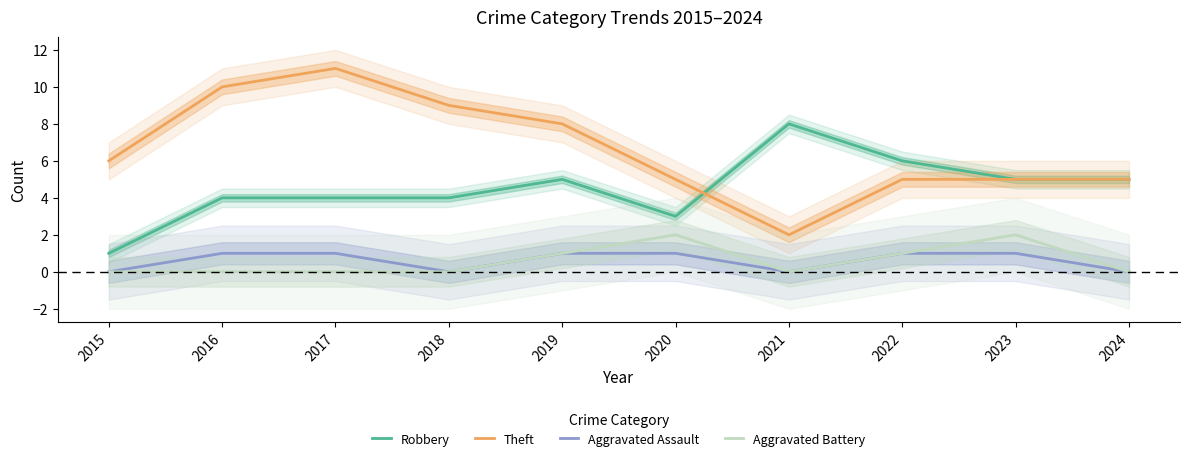

What is the sum of all Theft values?

66